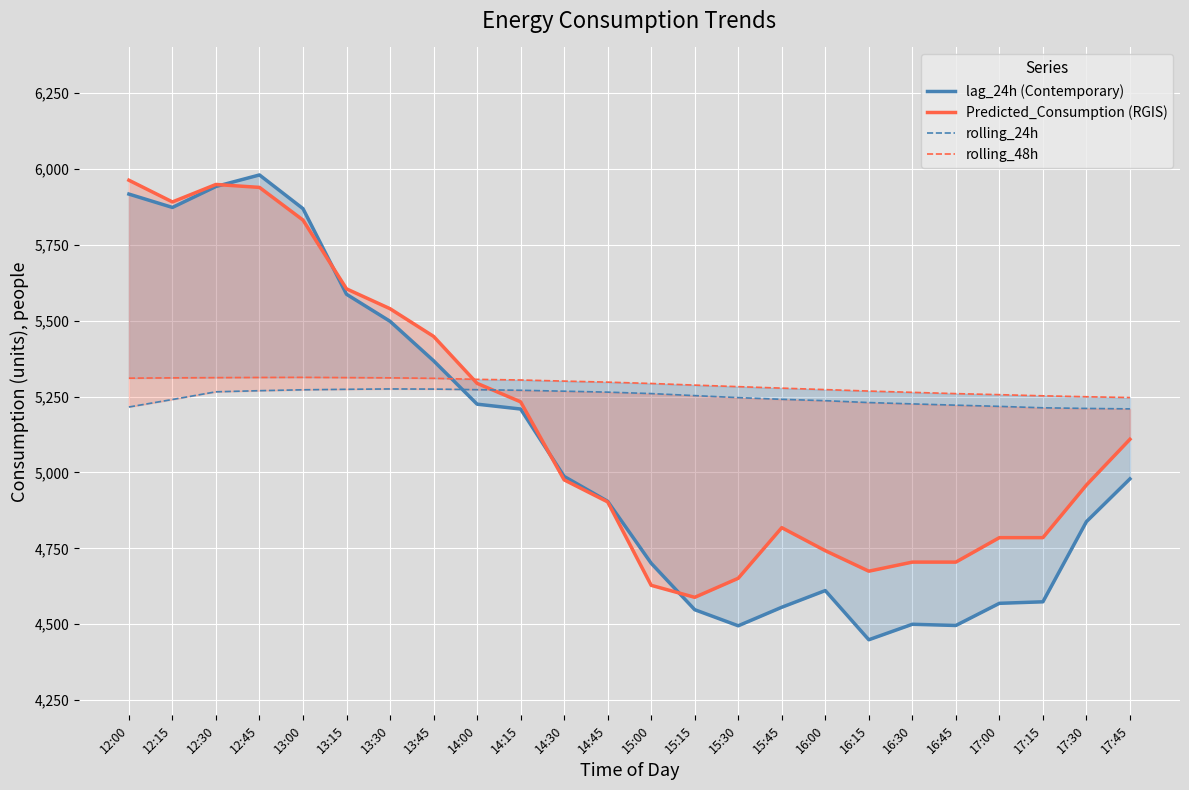

What is the maximum value shown in the chart?

5980.0